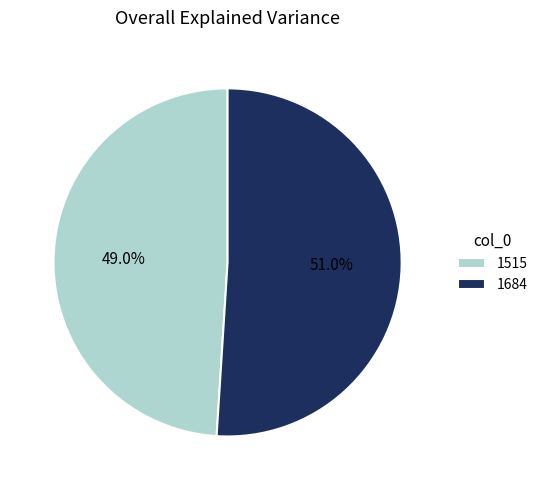

Between 1684 and 1515, which is larger?

1684